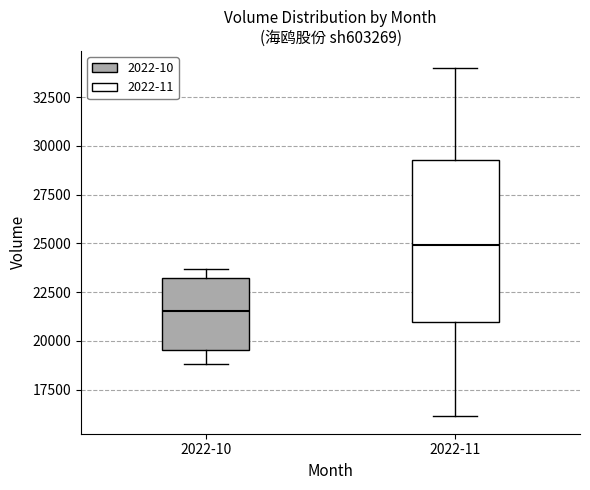

Which box has the highest median line?

2022-11